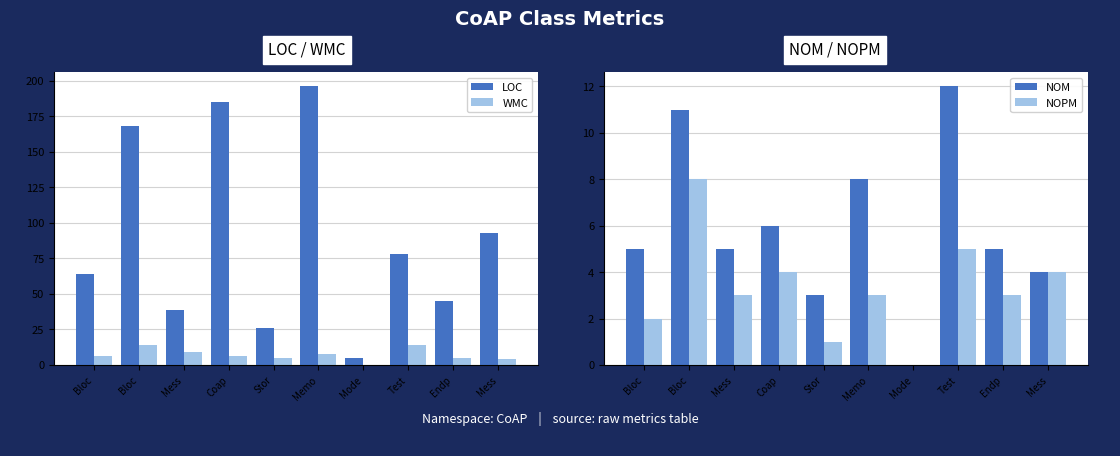

What is the difference between the maximum and minimum values in the NOPM series?

8